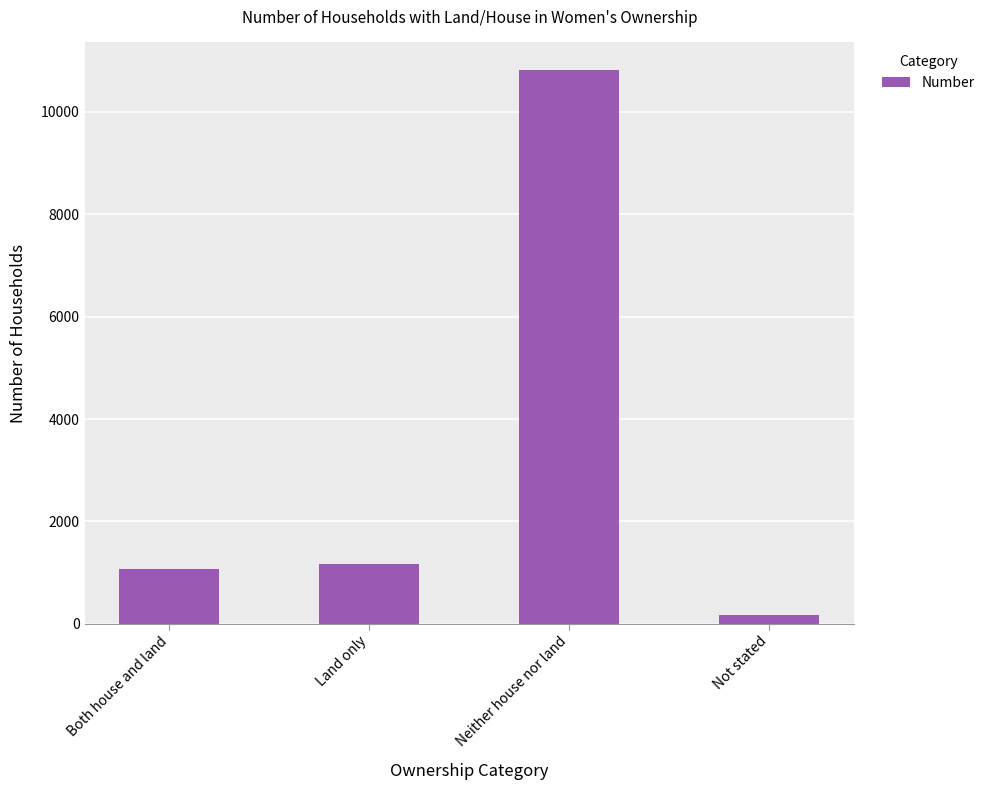

The value at Neither house nor land is 5043. True or false?

False